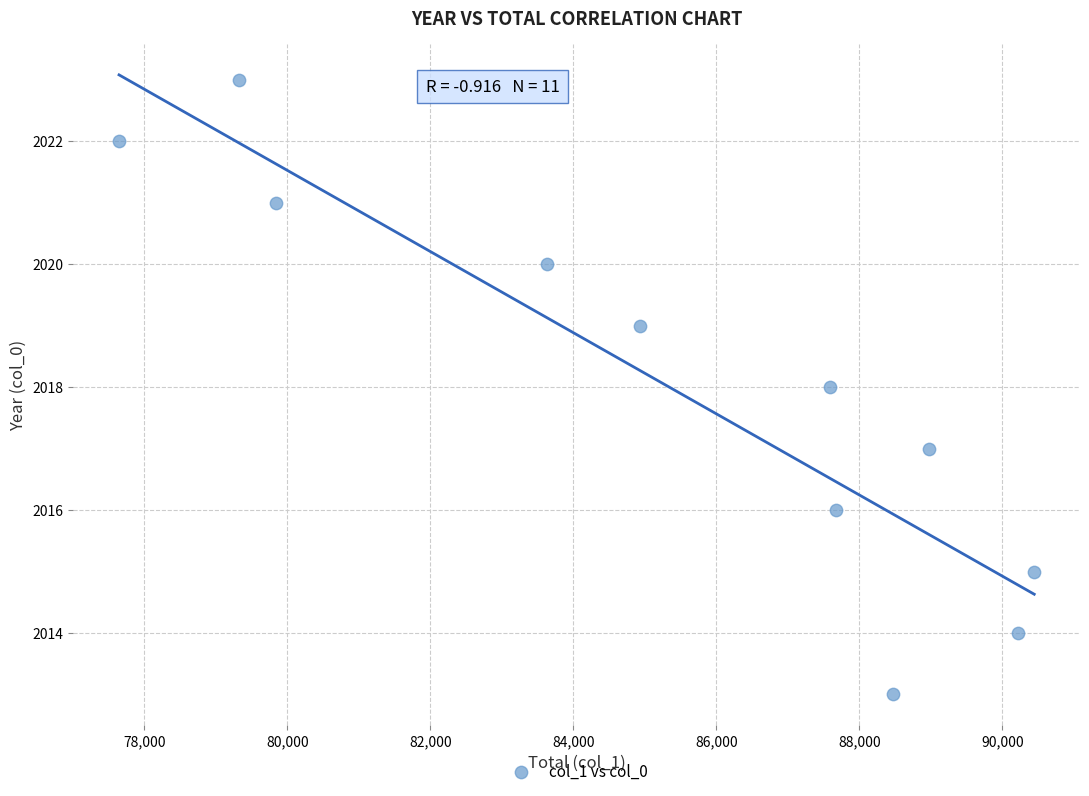

What is the average X value?

85340